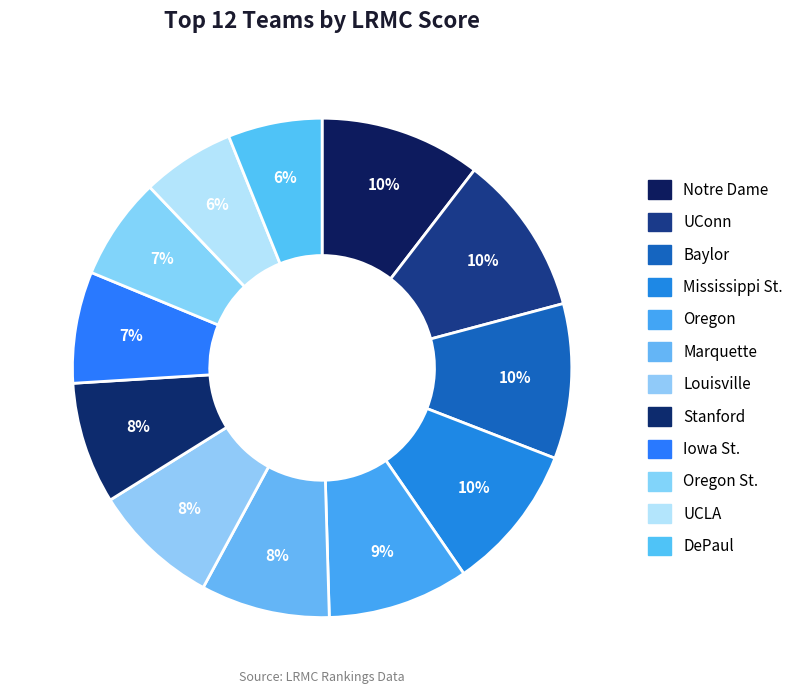

What is the smallest slice in the pie chart?

UCLA